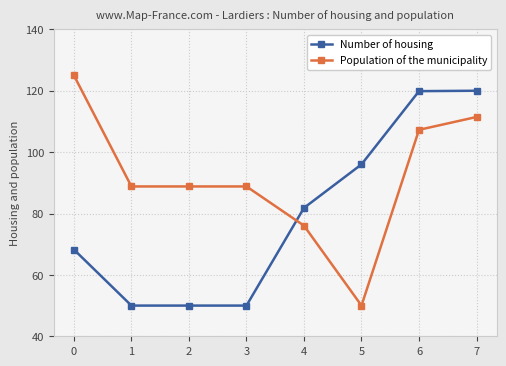

What is the greatest value displayed?

125.0